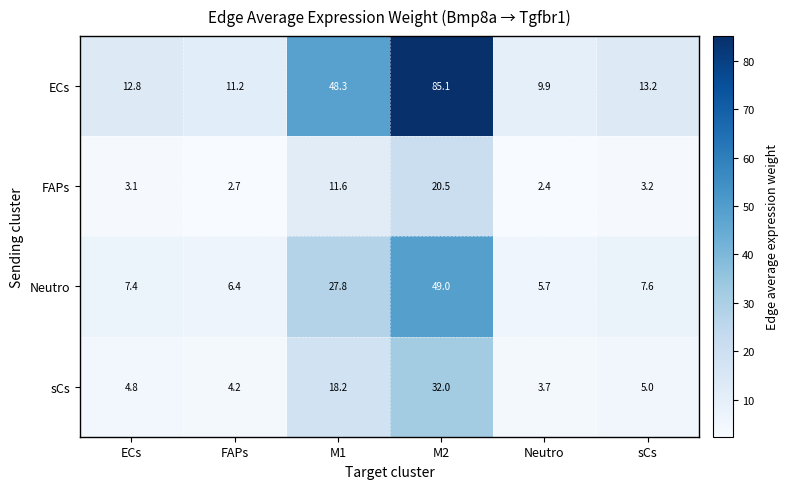

Which series changed the most between FAPs and M2?

ECs